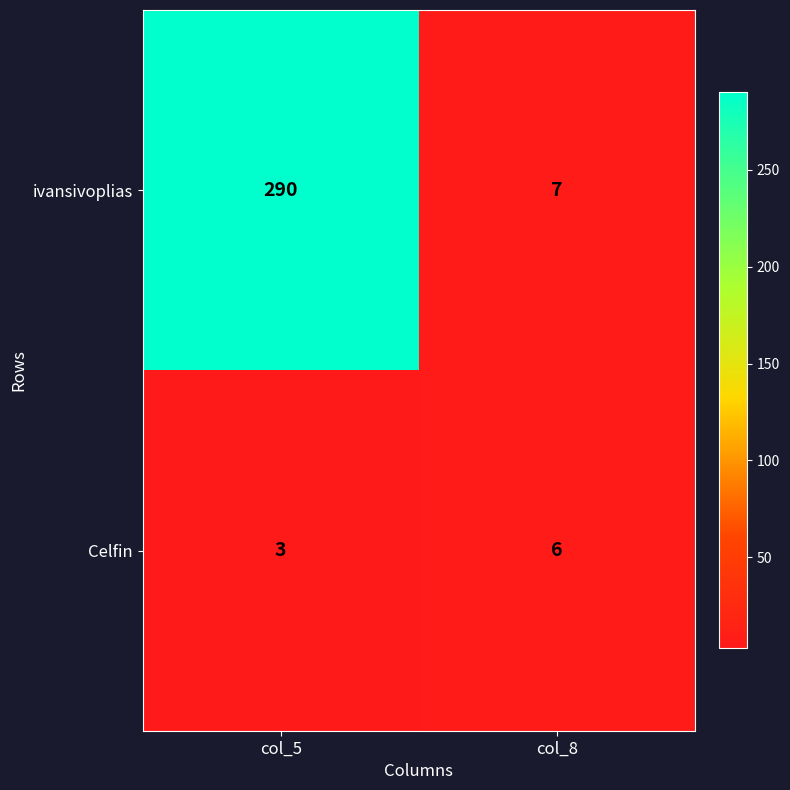

List the series in order of their overall mean, lowest first.

Celfin, ivansivoplias